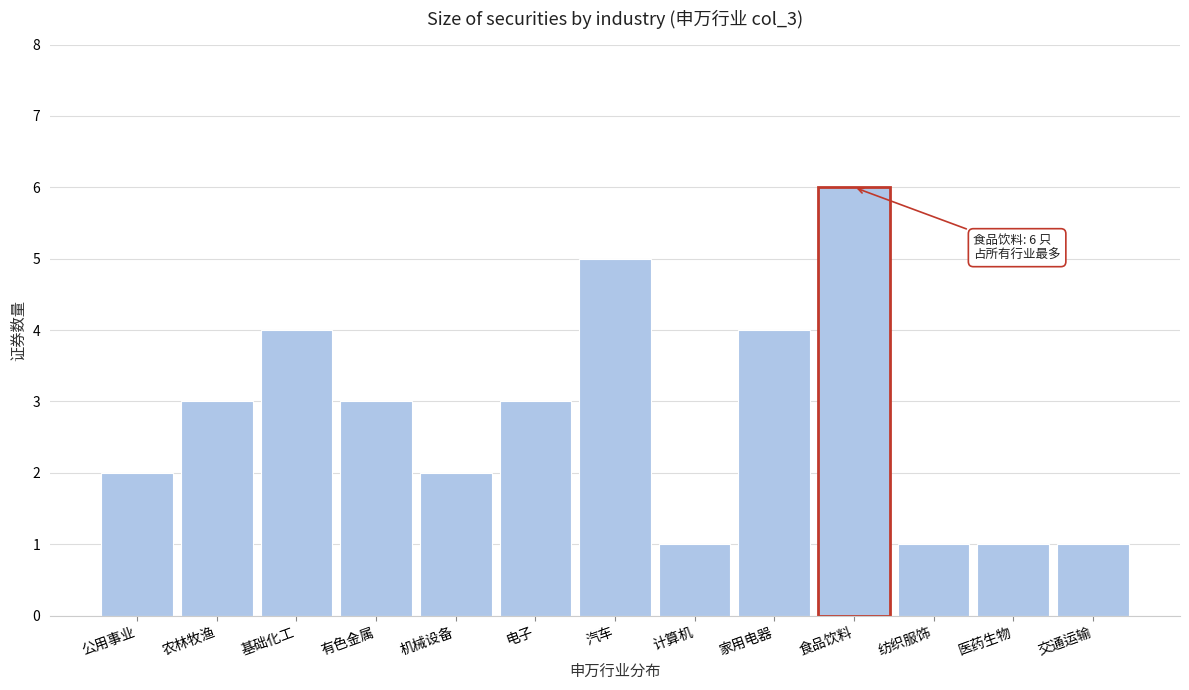

Reading left to right, what are all the values shown in this chart?

2	3	4	3	2	3	5	1	4	6	1	1	1